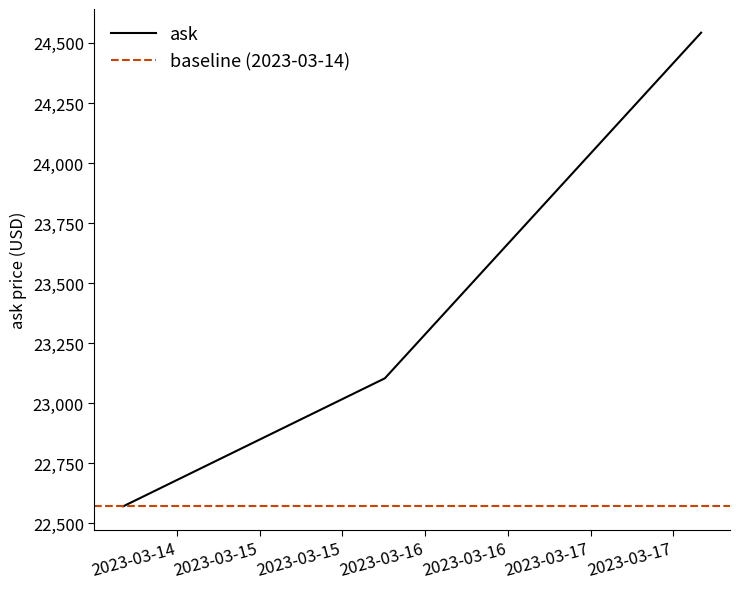

The chart shows a value of 14143.0 at 2023-03-17 16:02:58. True or false?

False